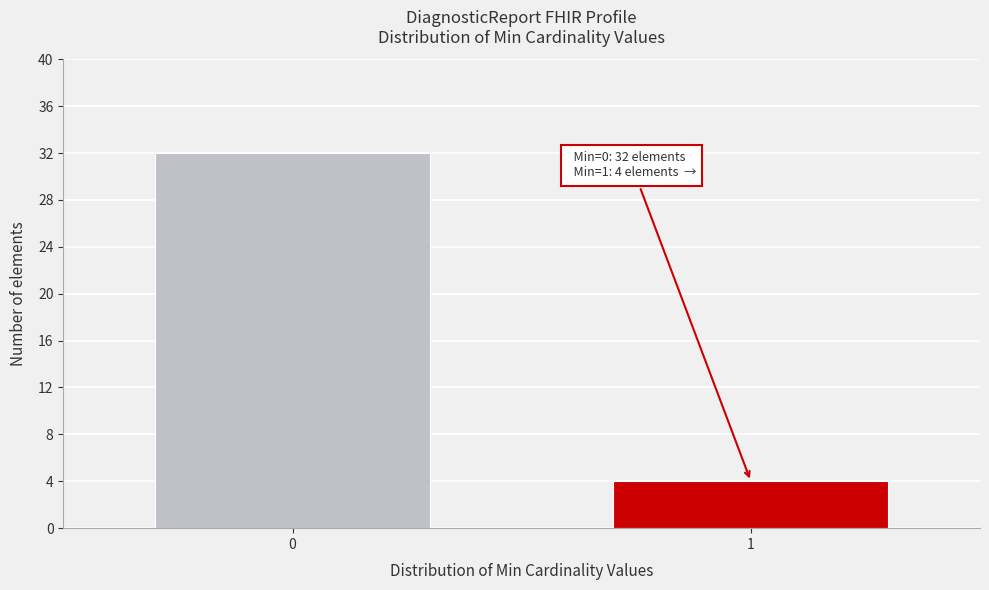

Reading left to right, list all the values displayed in this chart.

32	4